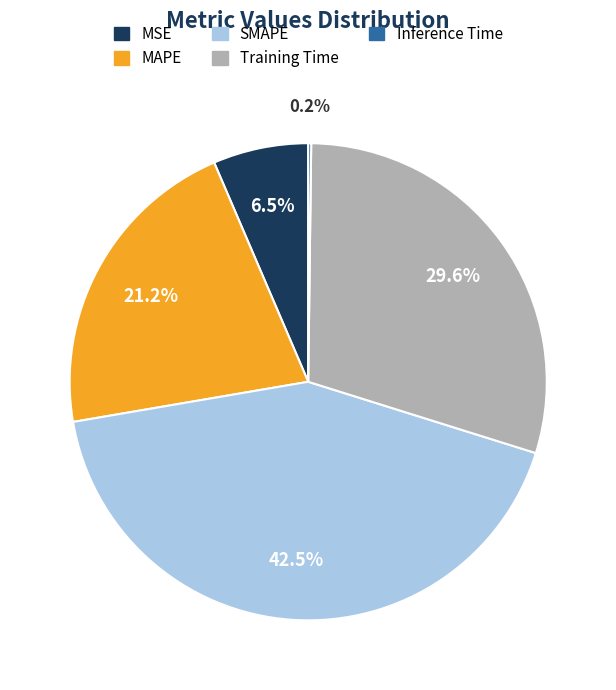

Which category has the biggest portion of the pie?

SMAPE